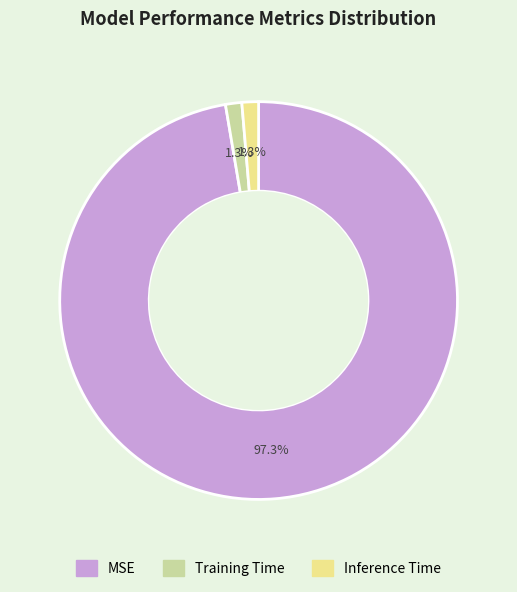

Which slice is the largest?

MSE